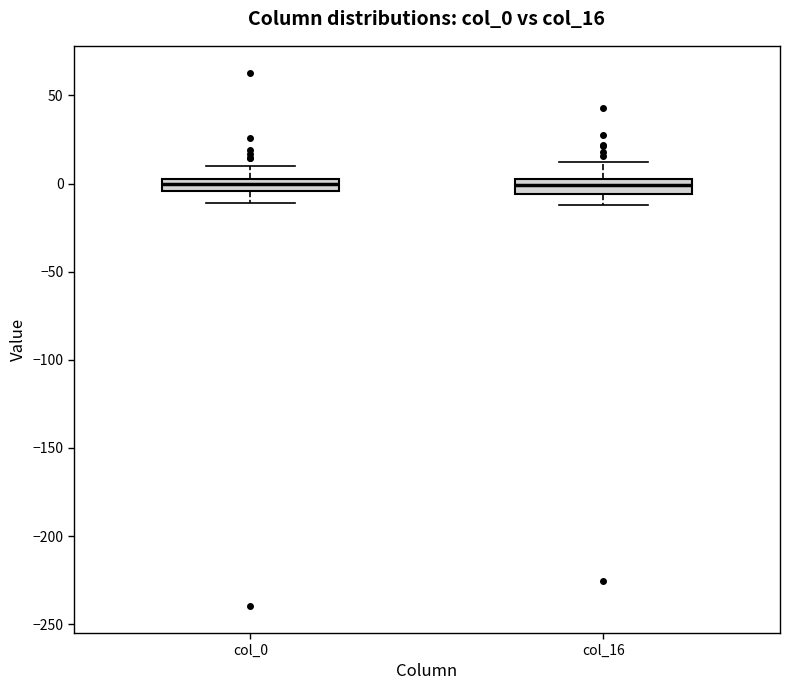

Where does the median line of the box for col_0 sit on the y-axis? The values are not printed on the chart, so give them approximately, as read against the axis.

0